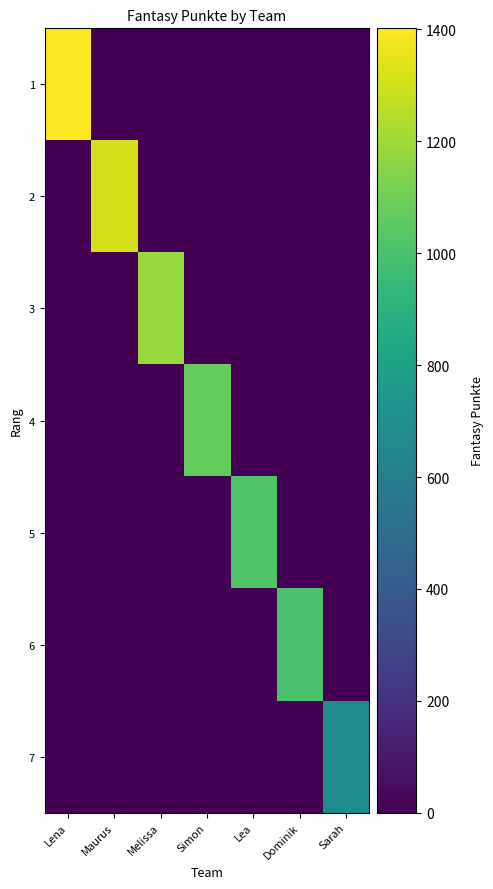

How many distinct data groups are displayed?

7